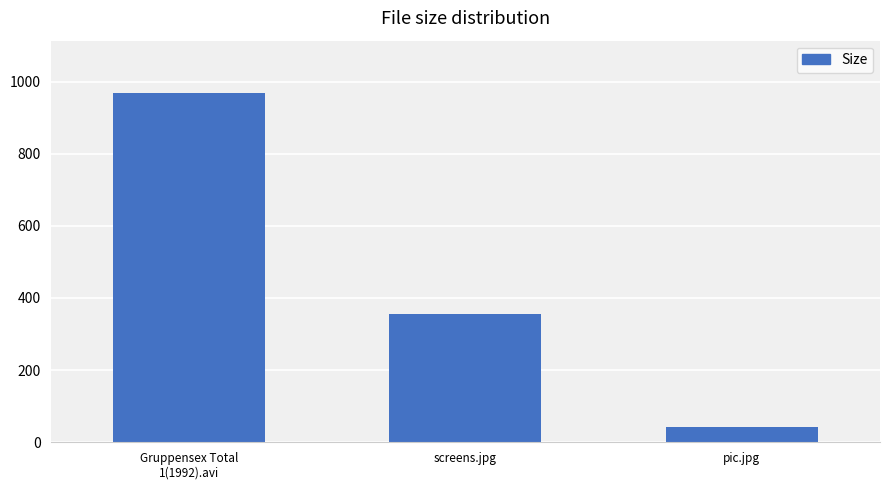

Are the bars grouped side by side (vs. stacked)?

No